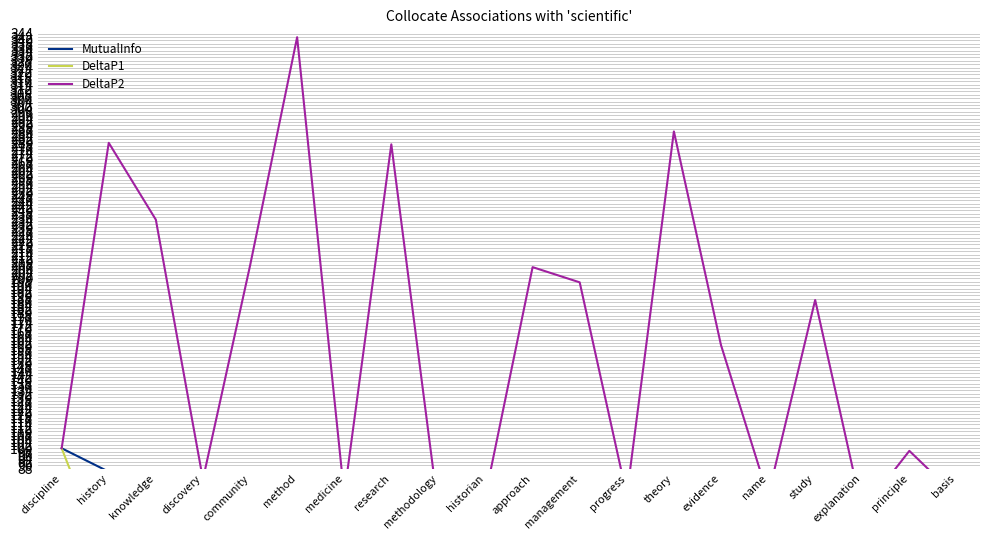

Where does the MutualInfo series first go above 60?

discipline